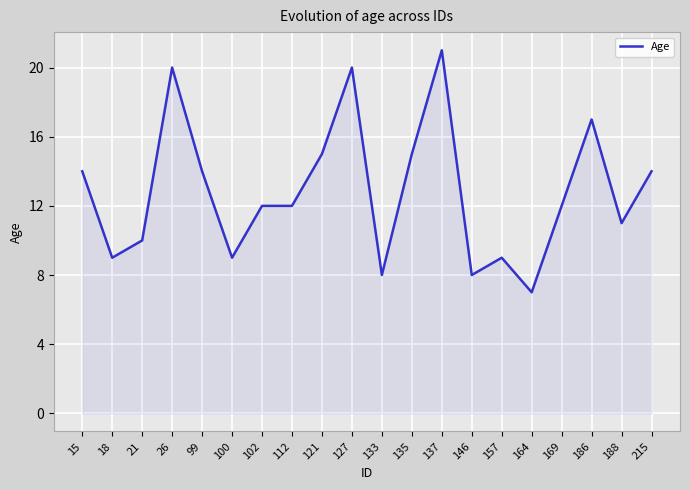

What is the difference between the maximum and minimum values?

14